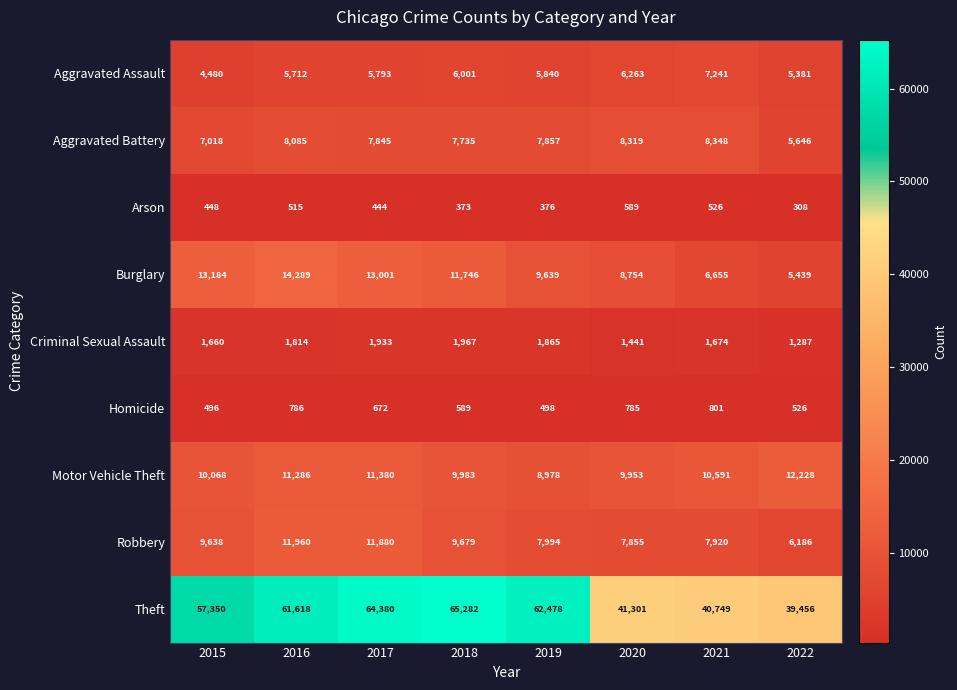

Where is Motor Vehicle Theft nearest to the value 10603?

2021